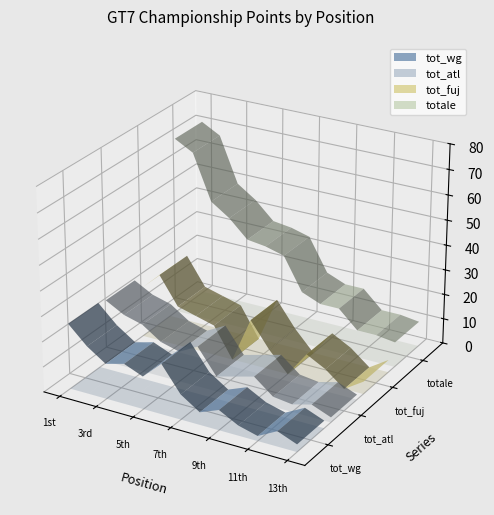

Reading left to right, list all the values displayed in this chart.

tot_wg: 26	19	14	16	13	20	10	5	8	4	2	6	3
tot_atl: 25	21	19	14	12	16	6	8	10	4	3	5	2
tot_fuj: 20	27	16	14	12	0	18	8	0	10	6	0	5
totale: 71	67	49	44	37	36	34	21	18	18	11	11	10